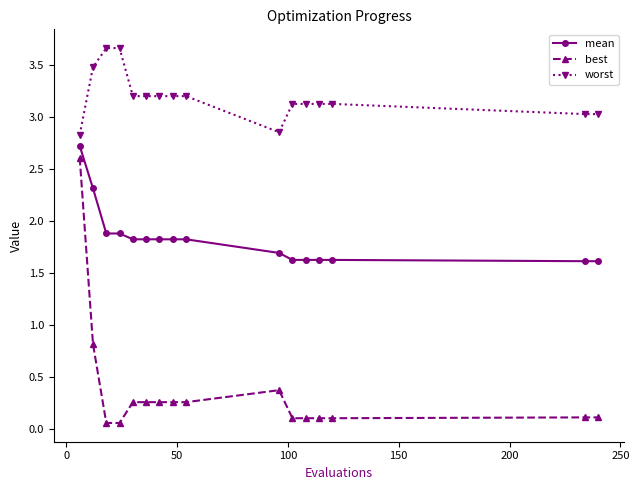

What is the sum of all best values?

5.9